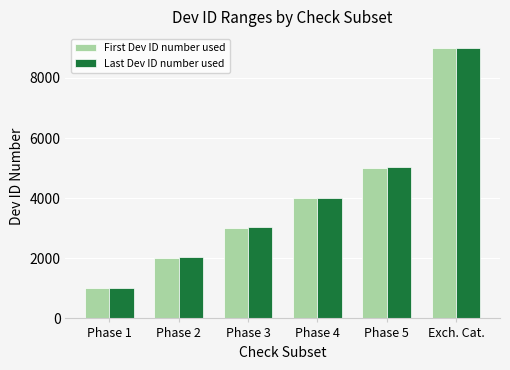

What is the average value of the First Dev ID number used series?

4001